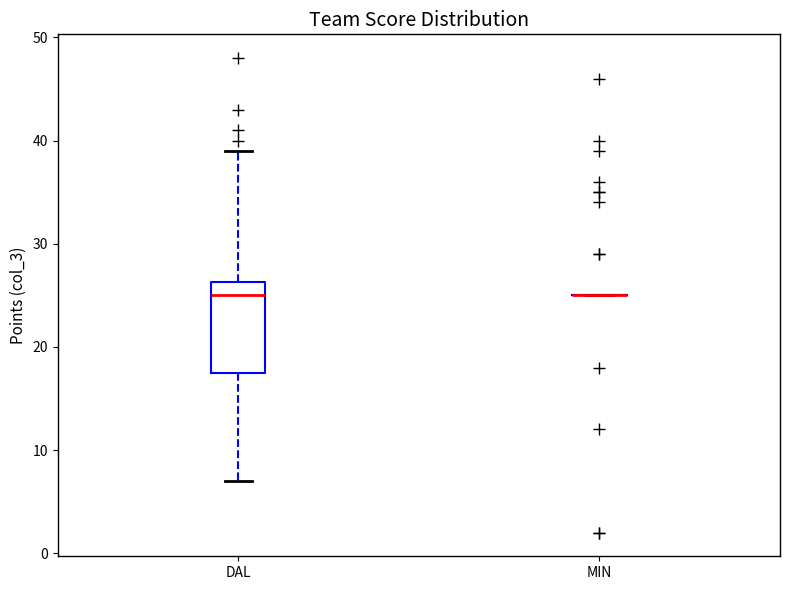

Where does the median line of the box for DAL sit on the y-axis? The values are not printed on the chart, so give them approximately, as read against the axis.

25